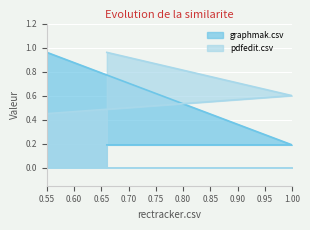

Rank the series by their maximum value, from lowest to highest.

graphmak.csv, pdfedit.csv